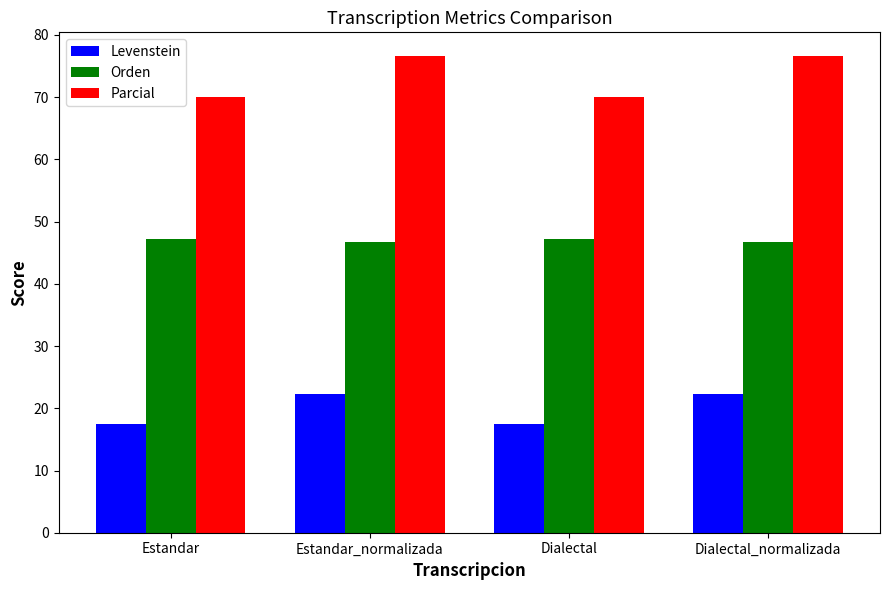

What is the difference between the maximum and minimum values in the Parcial series?

6.5